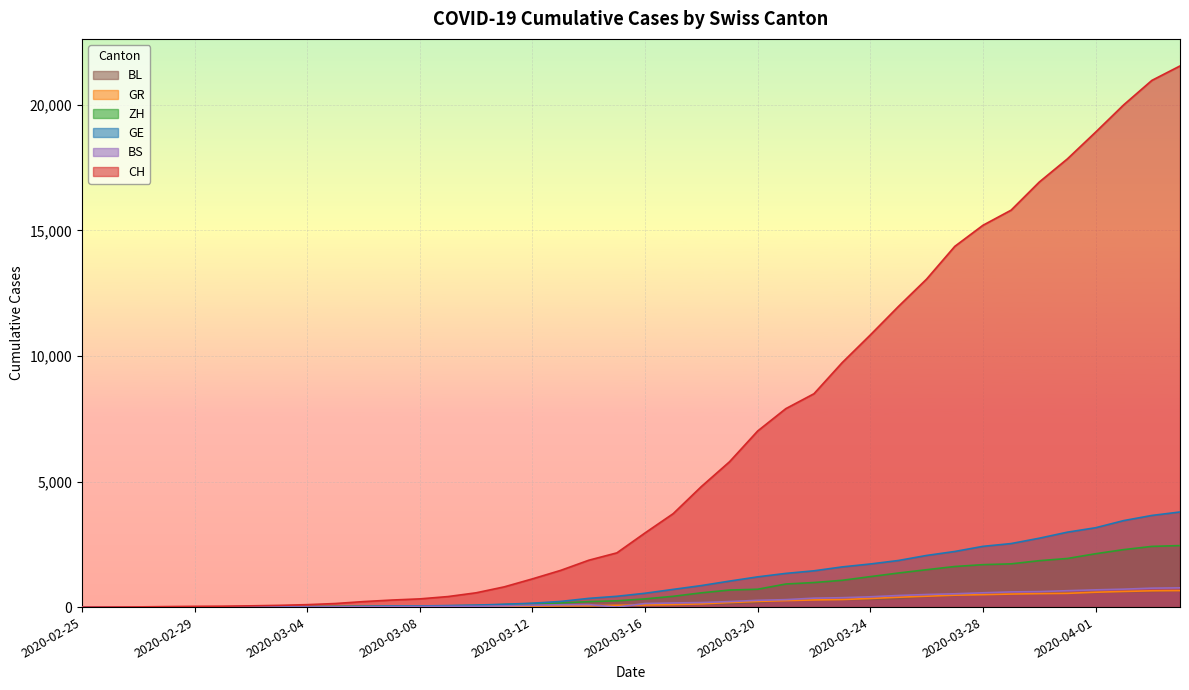

At which category is the sum across all series the highest?

2020-04-04